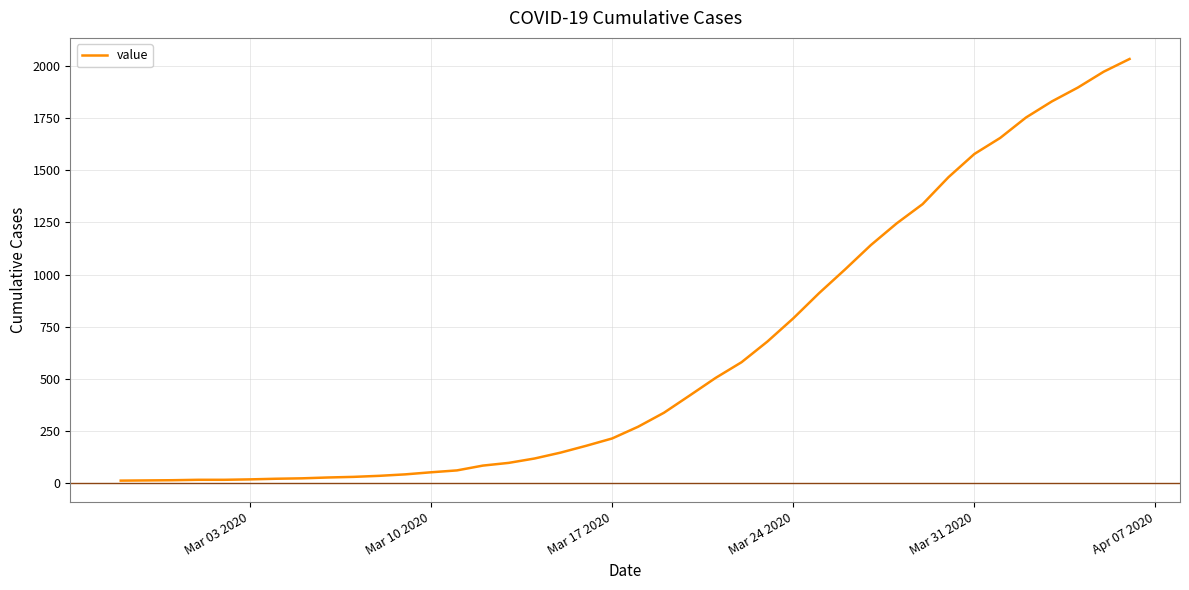

What is the difference between the maximum and minimum values?

2019